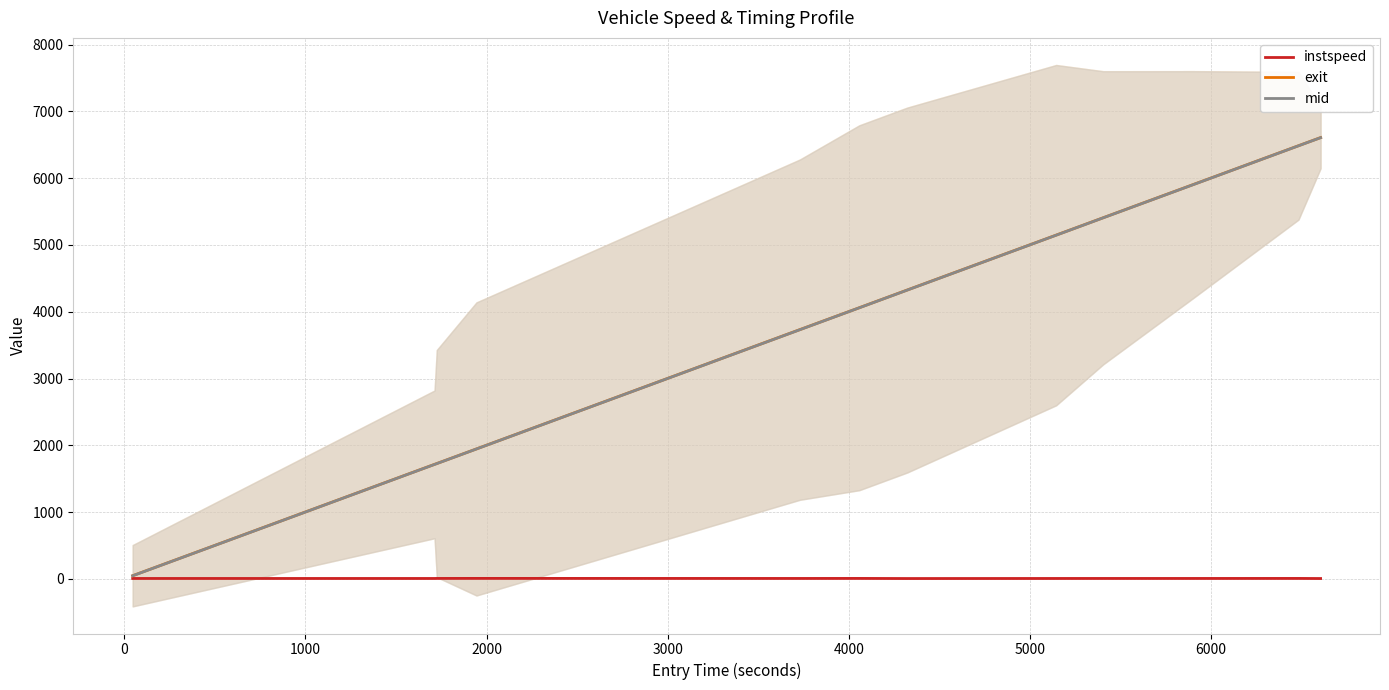

What are all the series names shown in the legend?

instspeed, exit, mid